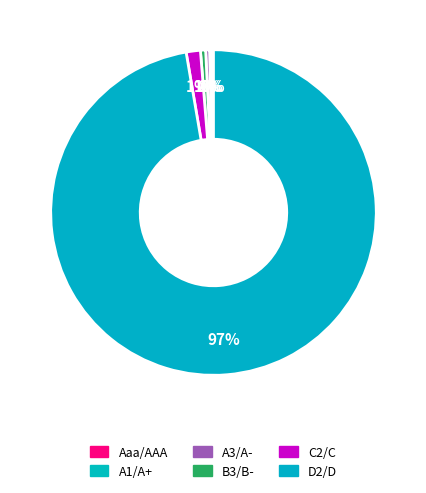

The A1/A+ slice represents 9% of the pie. True or false?

False